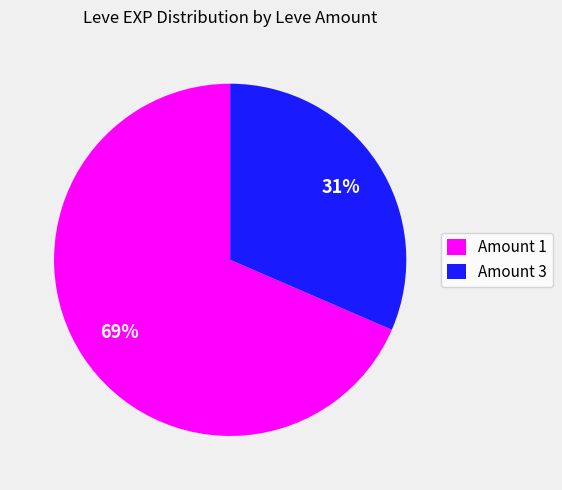

What percentage is the Amount 1 slice, to the nearest percent?

69%